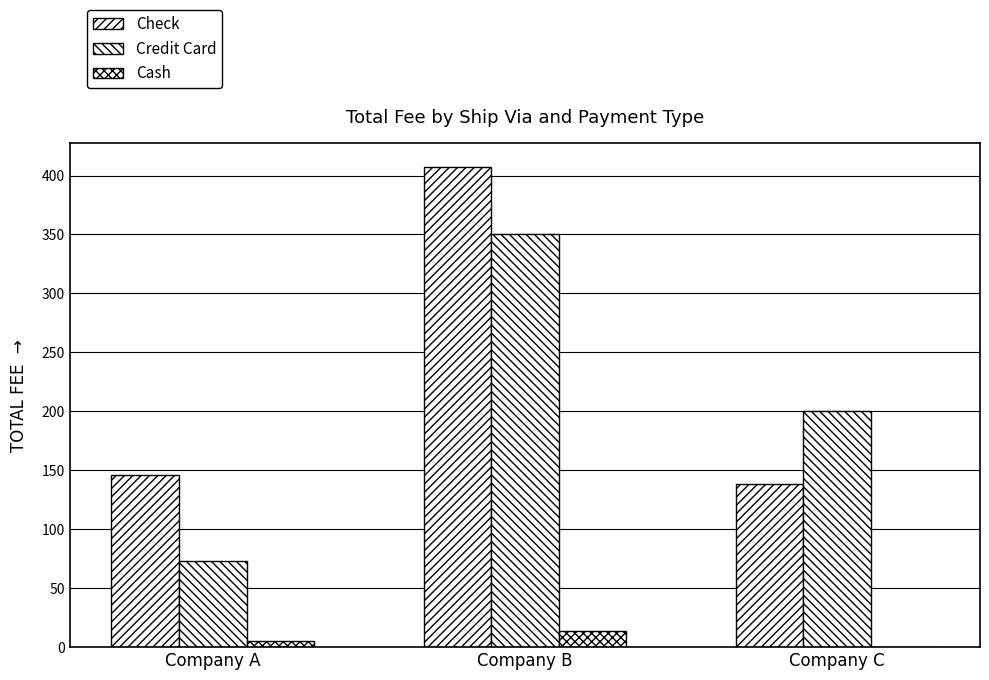

How many values in Cash are above zero?

2